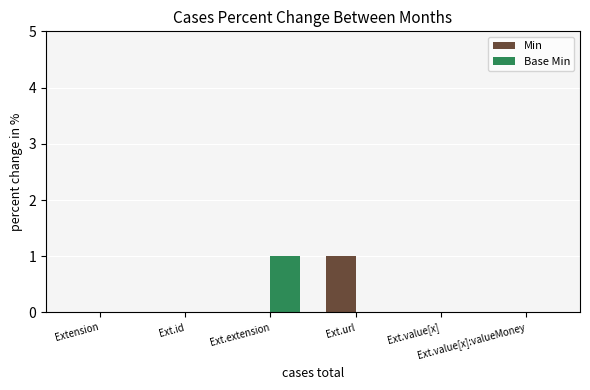

How many groups of bars are there?

6